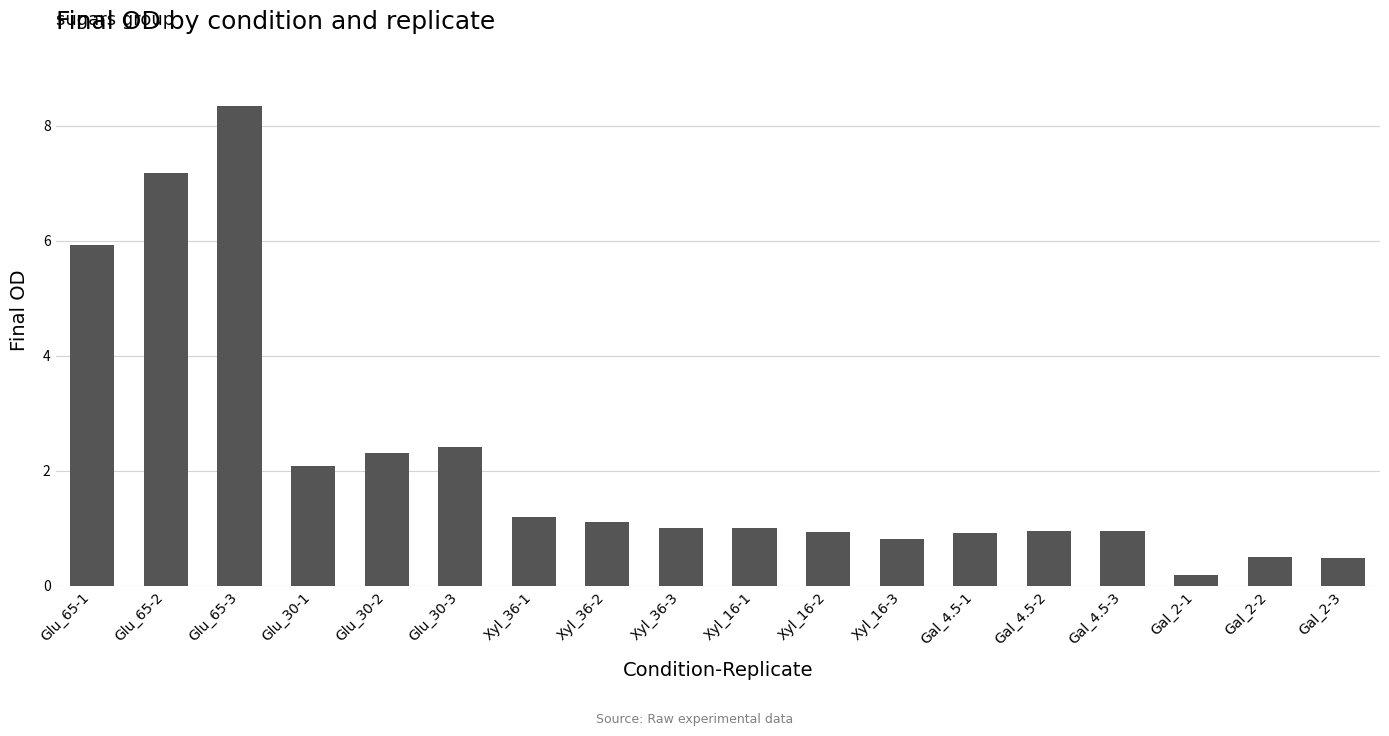

Is it true that the value at Xyl_16-1 is 1.0?

True